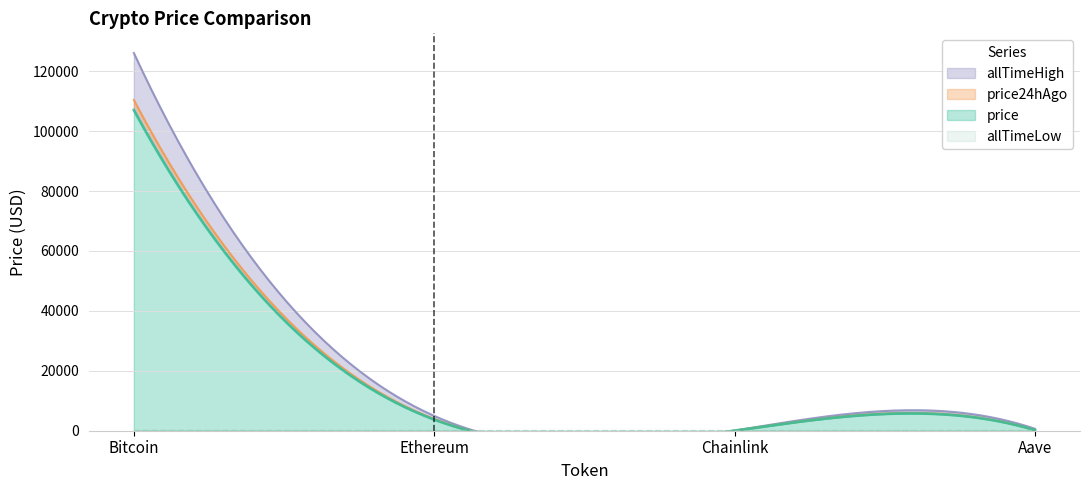

Which series changed the most between Bitcoin and Aave?

allTimeHigh